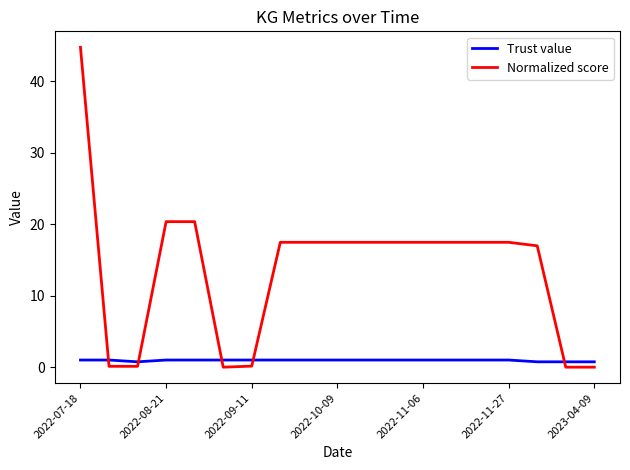

At how many categories does at least one series exceed 19?

3